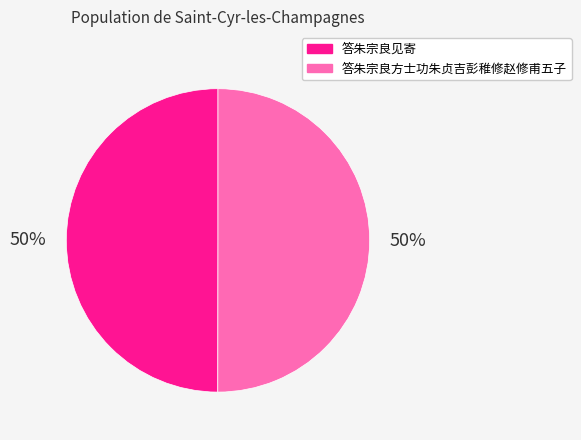

To the nearest percent, what portion does 答朱宗良方士功朱贞吉彭稚修赵修甫五子 represent?

50%